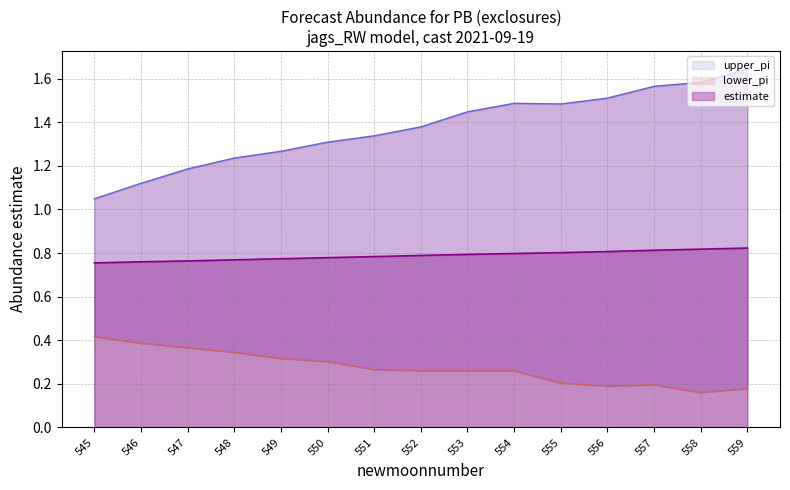

True or false: lower_pi line and upper_pi line cross at least once.

False